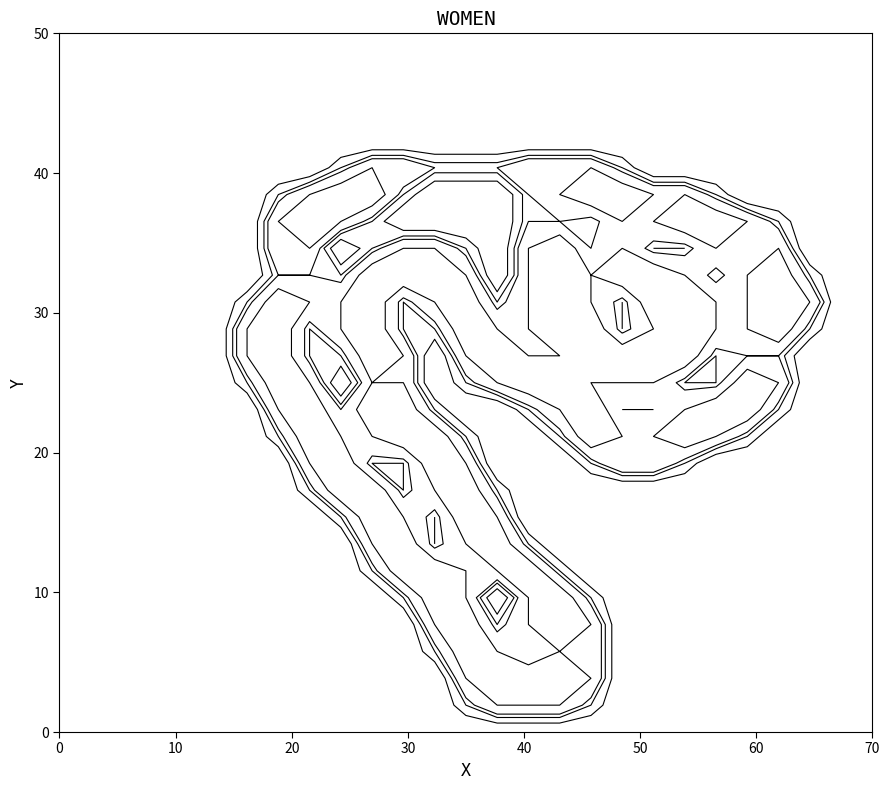

Which has a higher value, 10 or 3?

10